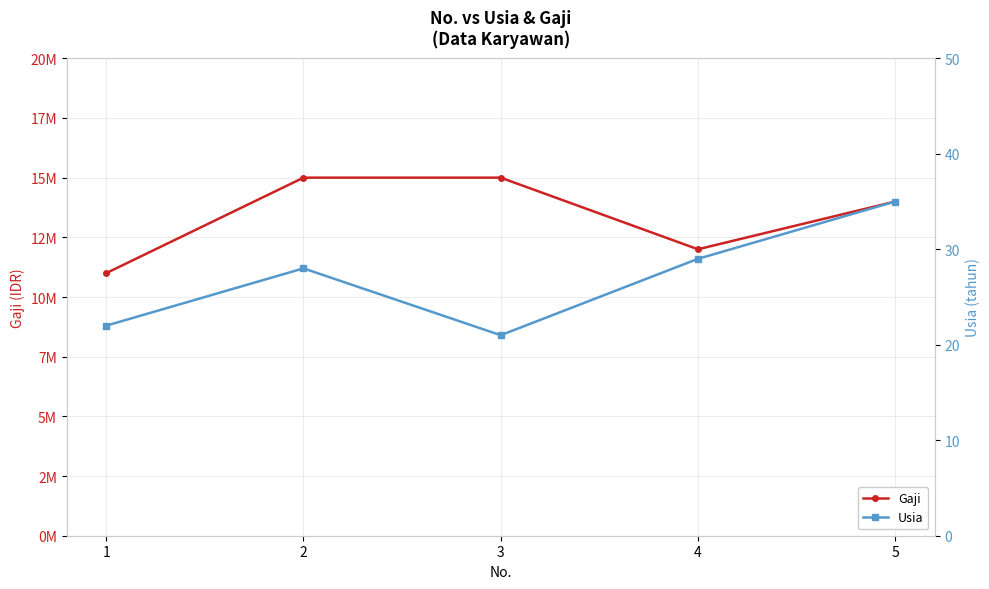

True or false: Usia and Gaji cross at least once.

False